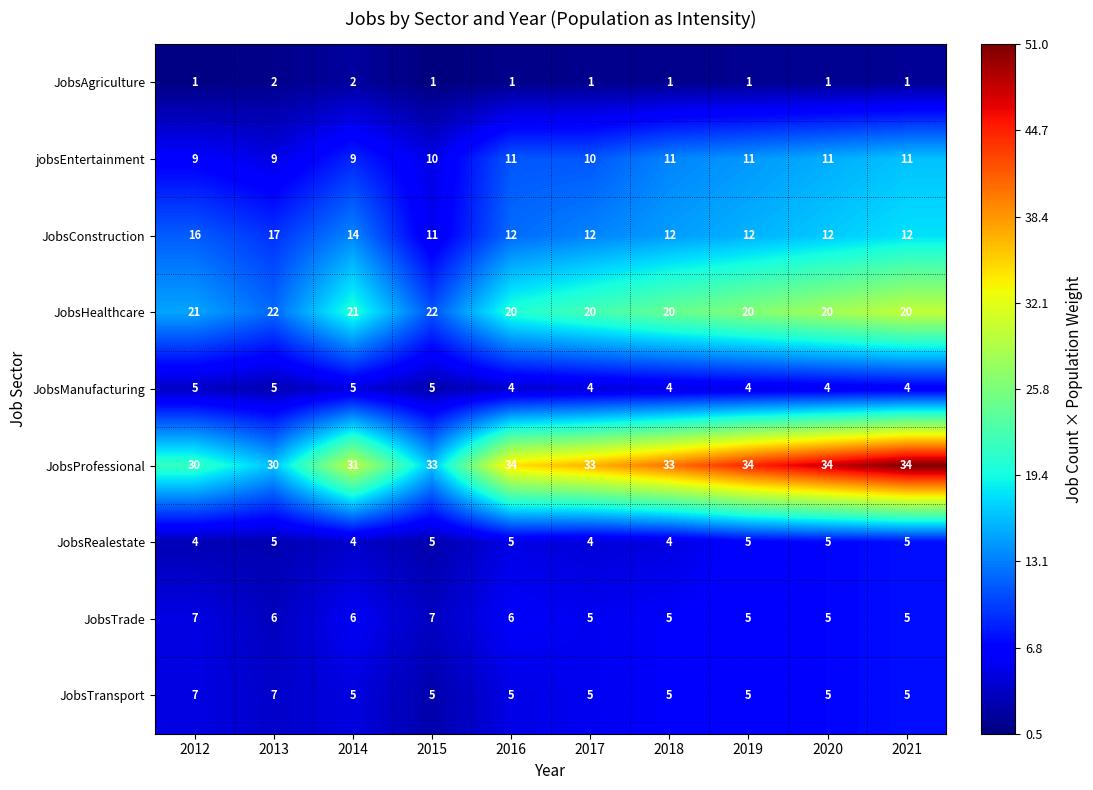

What is the approximate value of JobsTrade at 2017?

5